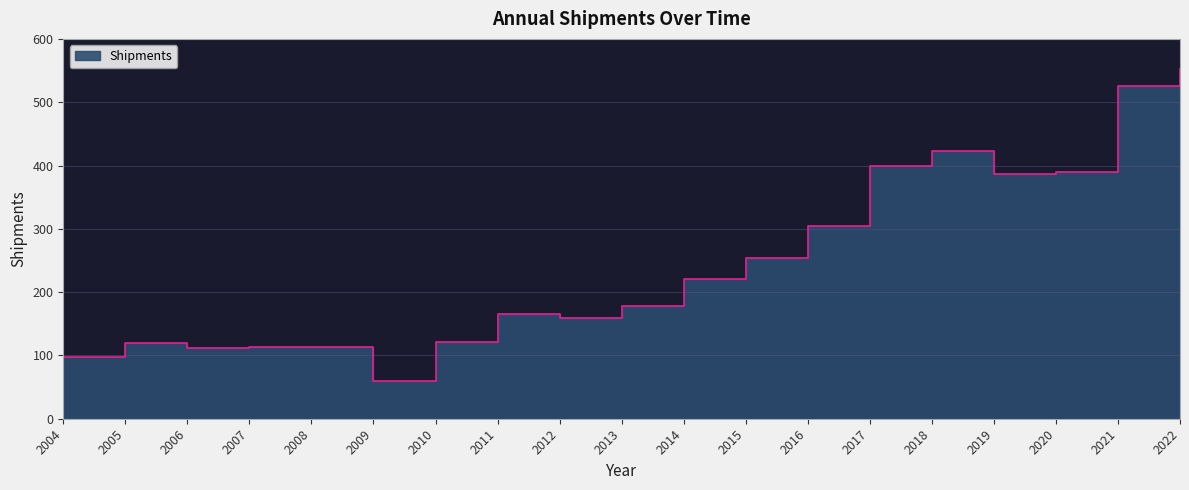

Read the value at 2021, to the nearest 50.

550